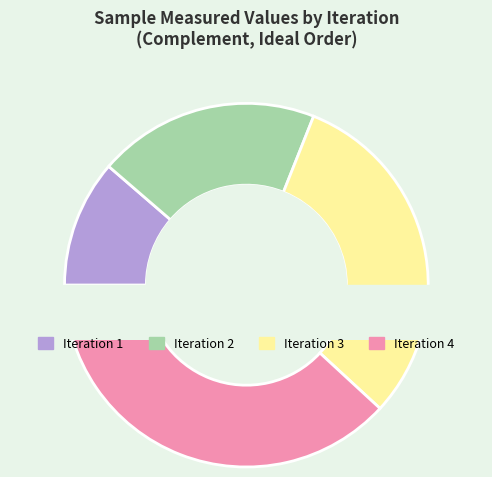

To the nearest percent, what is the difference between the 4 and 7 slice percentages?

6%